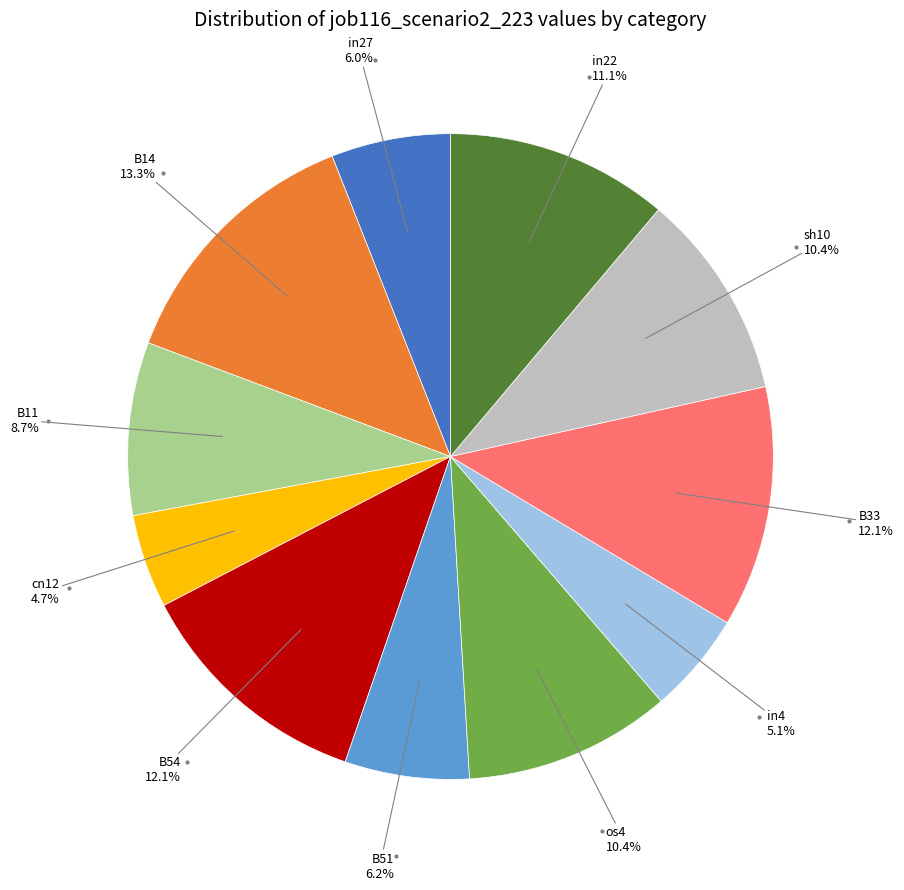

Is there any slice that represents more than half of the pie?

No